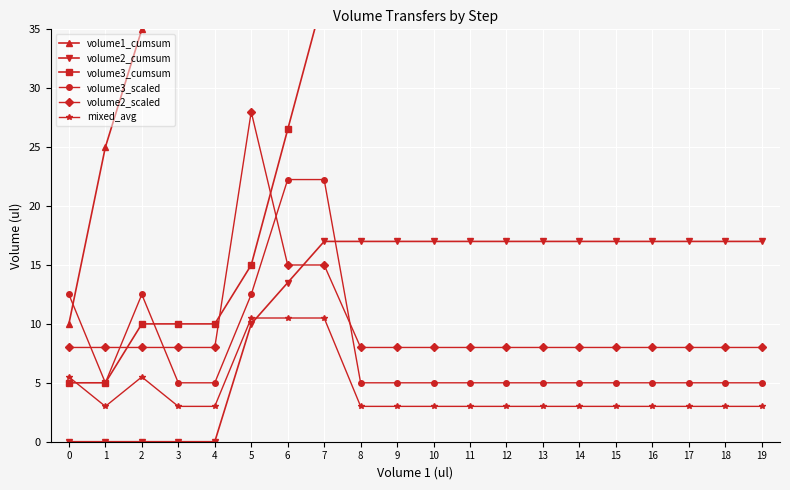

Which category has the lowest value in the mixed_avg series?

1